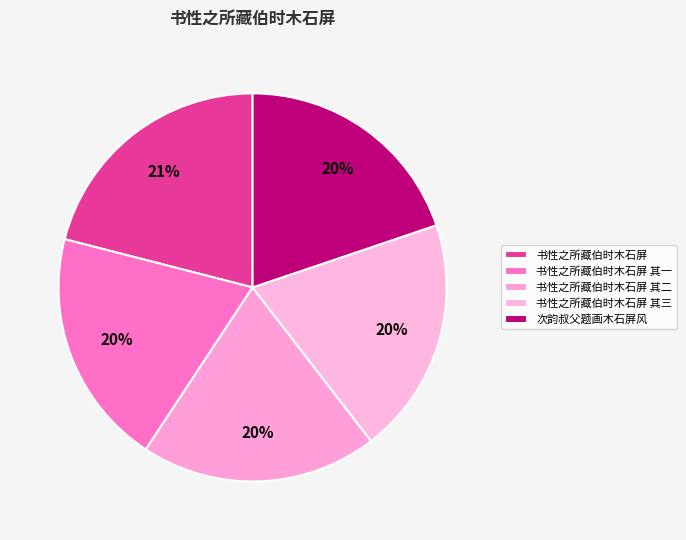

How much of the chart is everything except 书性之所藏伯时木石屏?

79.0%